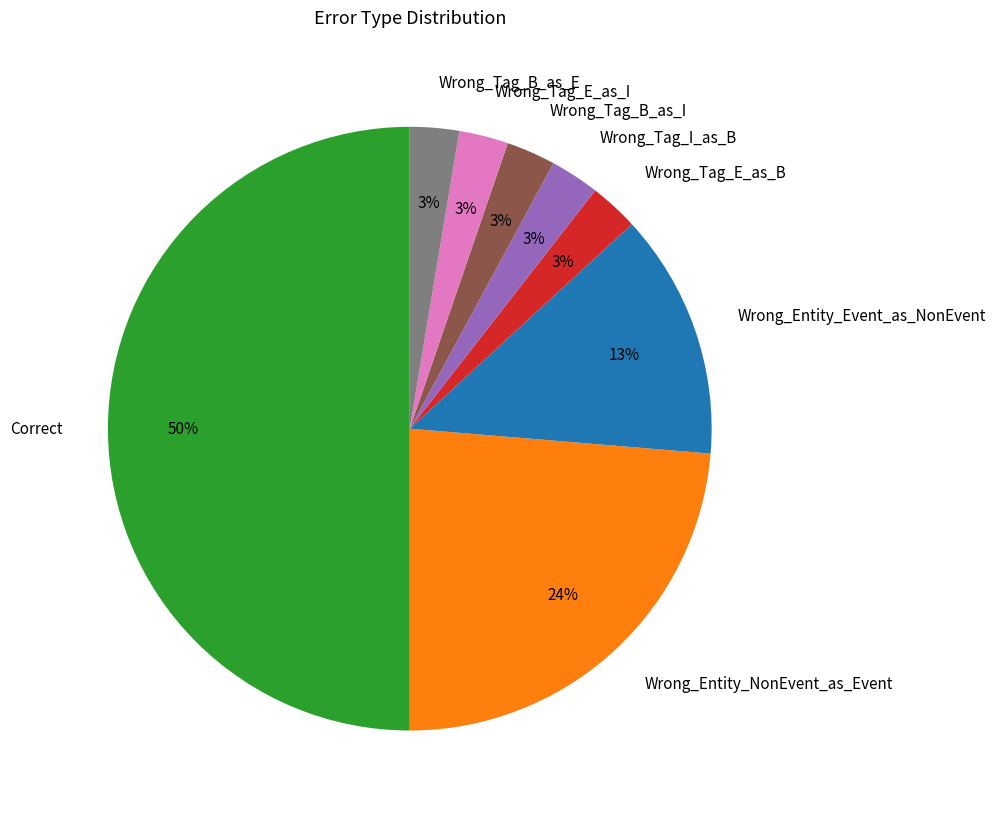

What percentage is the Wrong_Tag_B_as_I slice, to the nearest percent?

3%